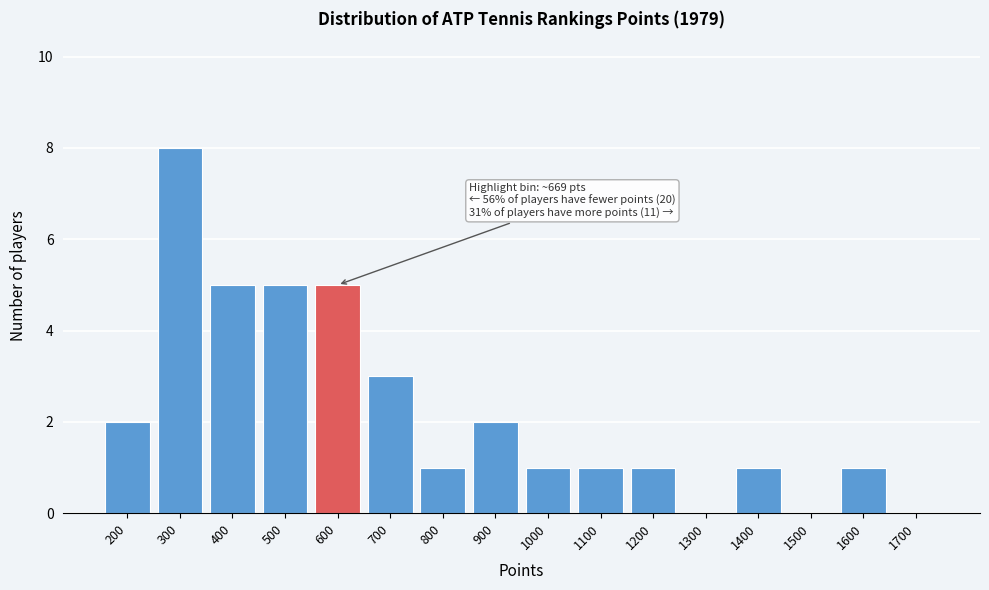

Reading left to right, transcribe all the data shown in this chart.

200=2	300=8	400=5	500=5	600=5	700=3	800=1	900=2	1000=1	1100=1	1200=1	1300=0	1400=1	1500=0	1600=1	1700=0